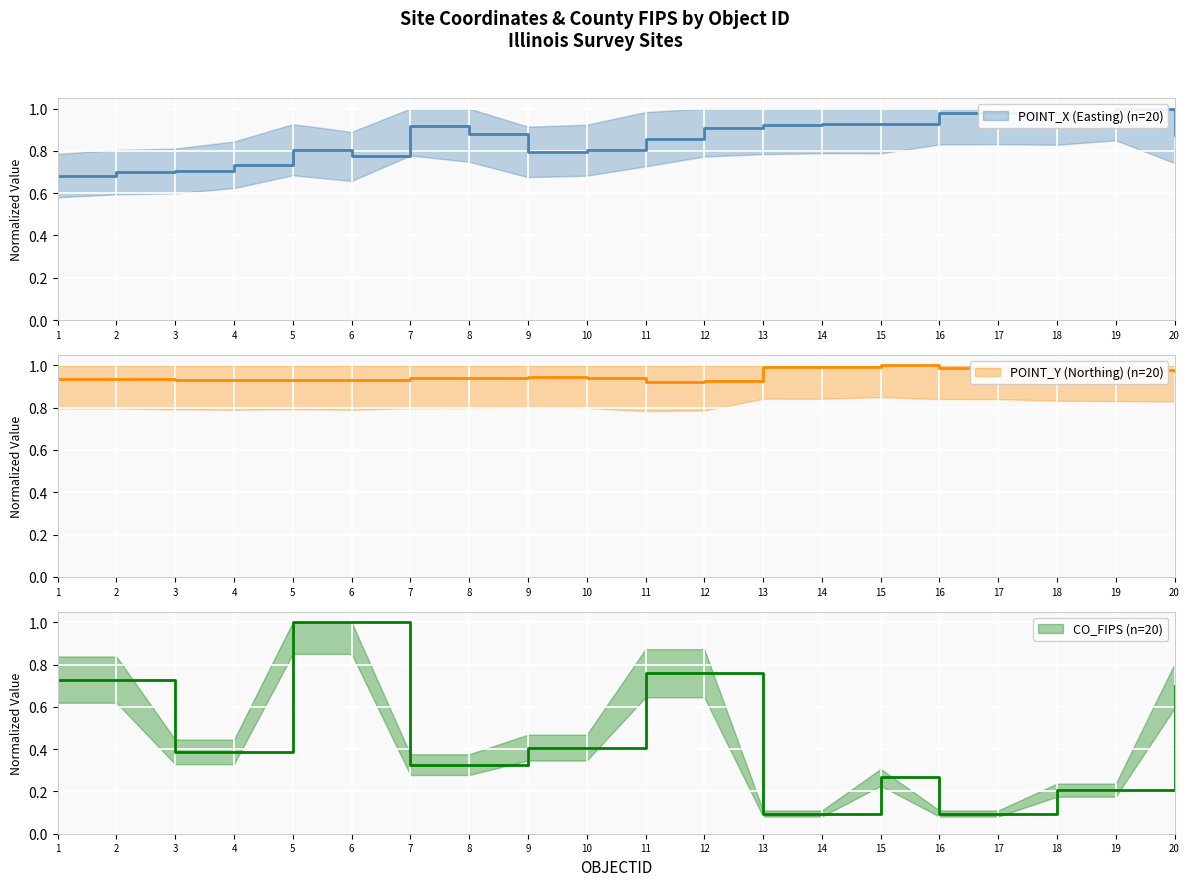

True or false: CO_FIPS and POINT_Y intersect in this chart.

True